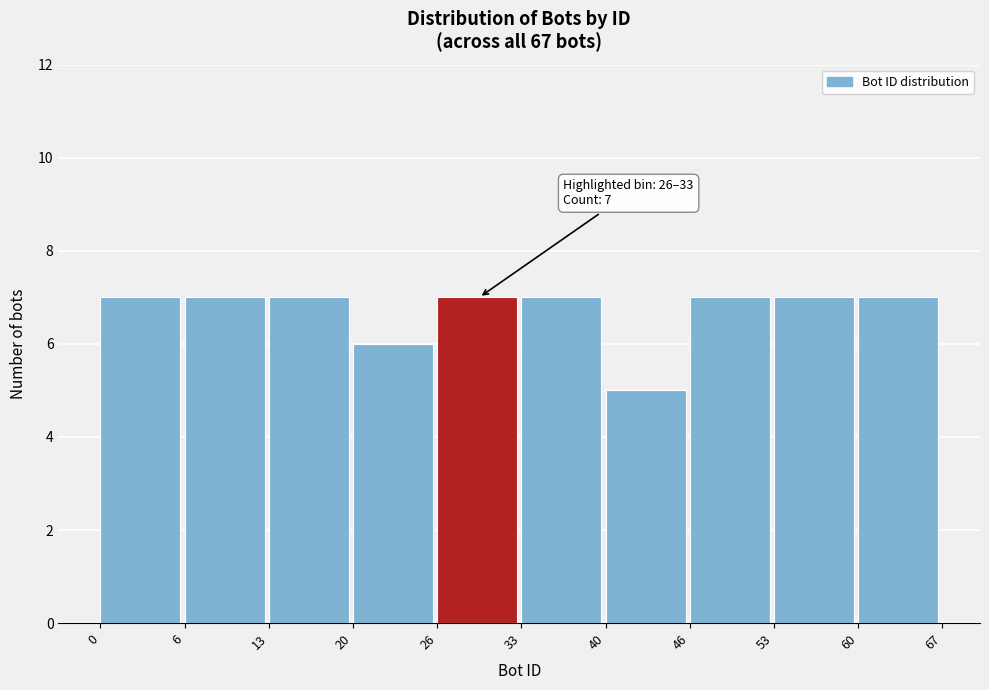

Reading left to right, list all the values displayed in this chart.

7	7	7	6	7	7	5	7	7	7